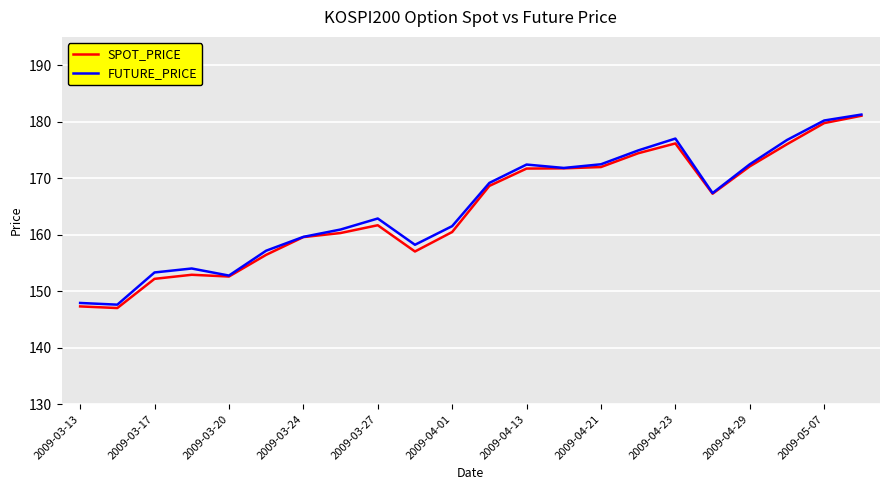

What is the lowest value of the FUTURE_PRICE series?

147.6